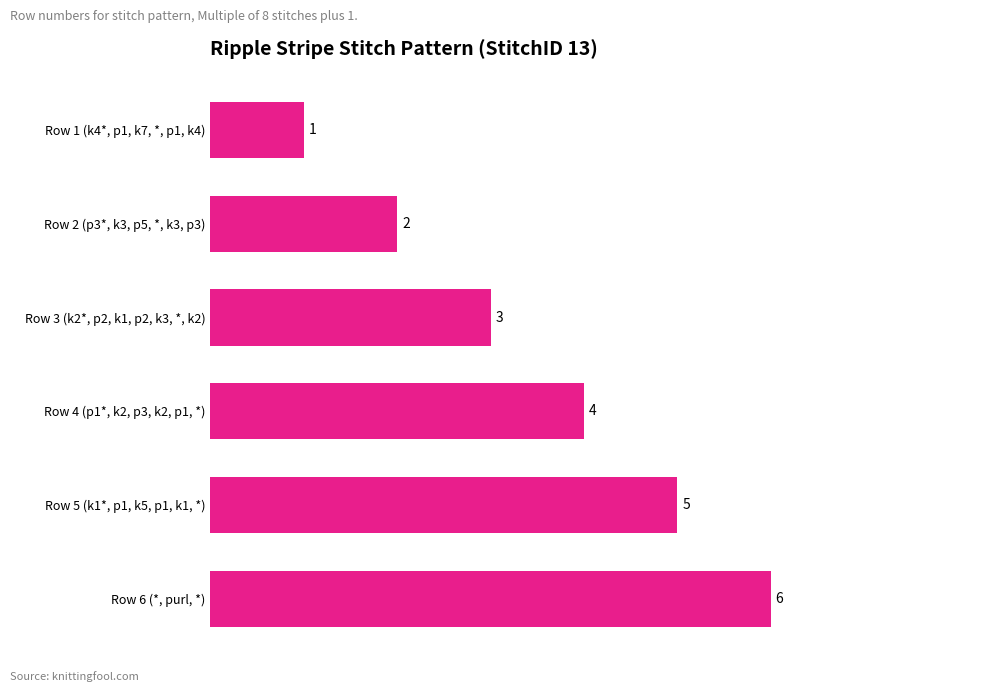

At which category does the chart reach its peak across all series?

Row 6 (*, purl, *)